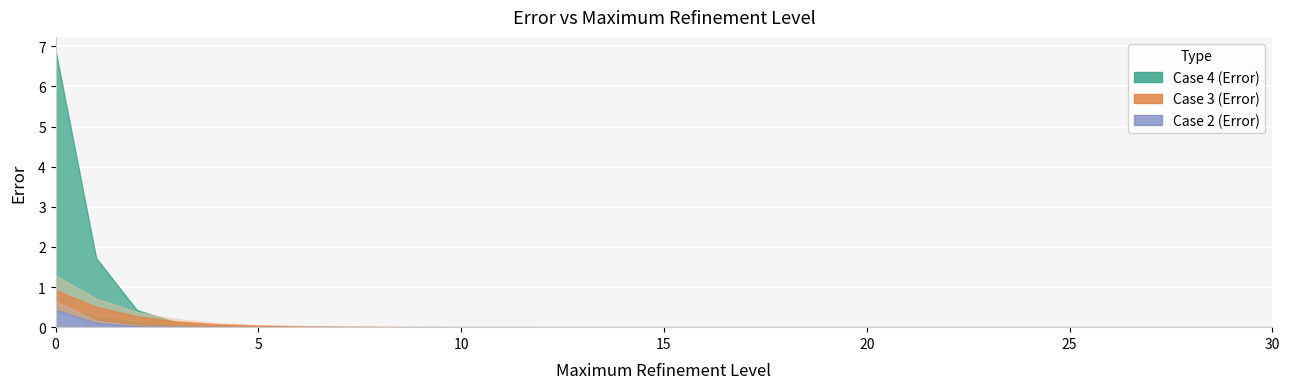

List the series in order of their overall mean, highest first.

Case 4 (Error), Case 3 (Error), Case 2 (Error)